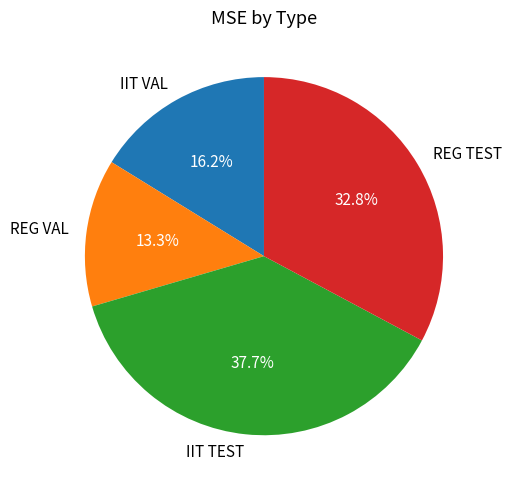

How many segments does this pie chart have?

4